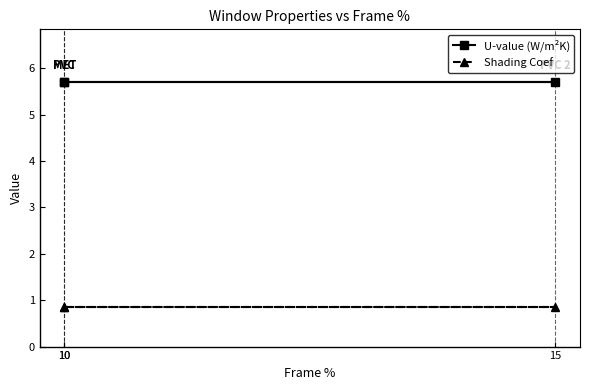

What is the sum of the U-value (W/m²K) values at 10 and 10?

11.4